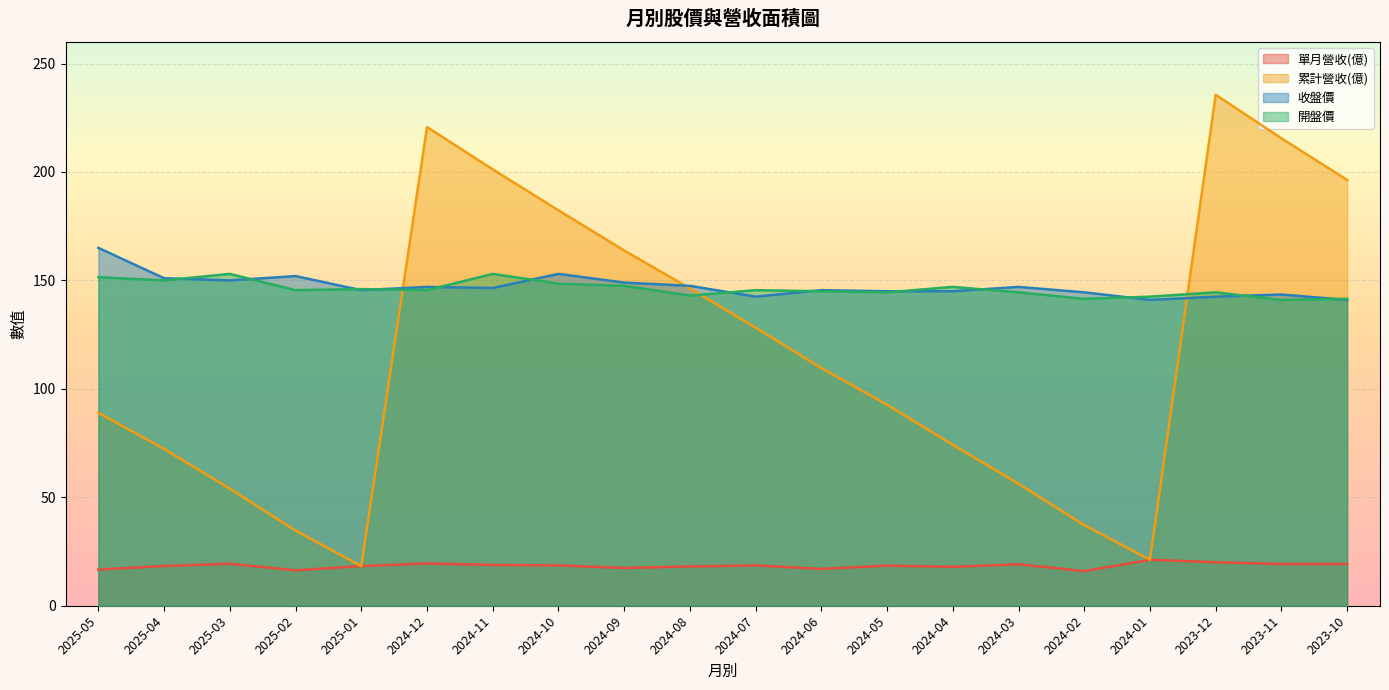

Does the chart display data point markers on the line(s)?

No